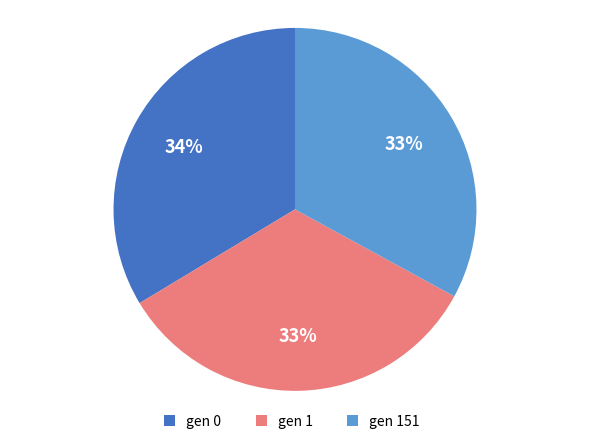

Is there any slice that represents more than half of the pie?

No